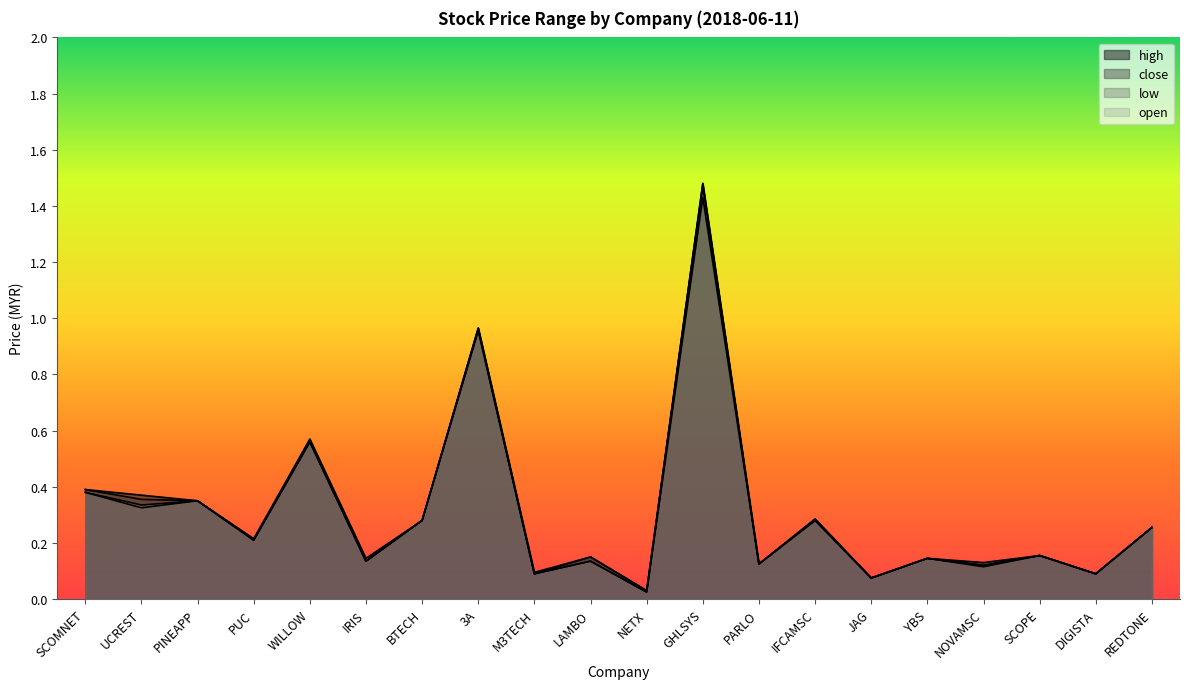

What are all the series names shown in the legend?

high, close, low, open